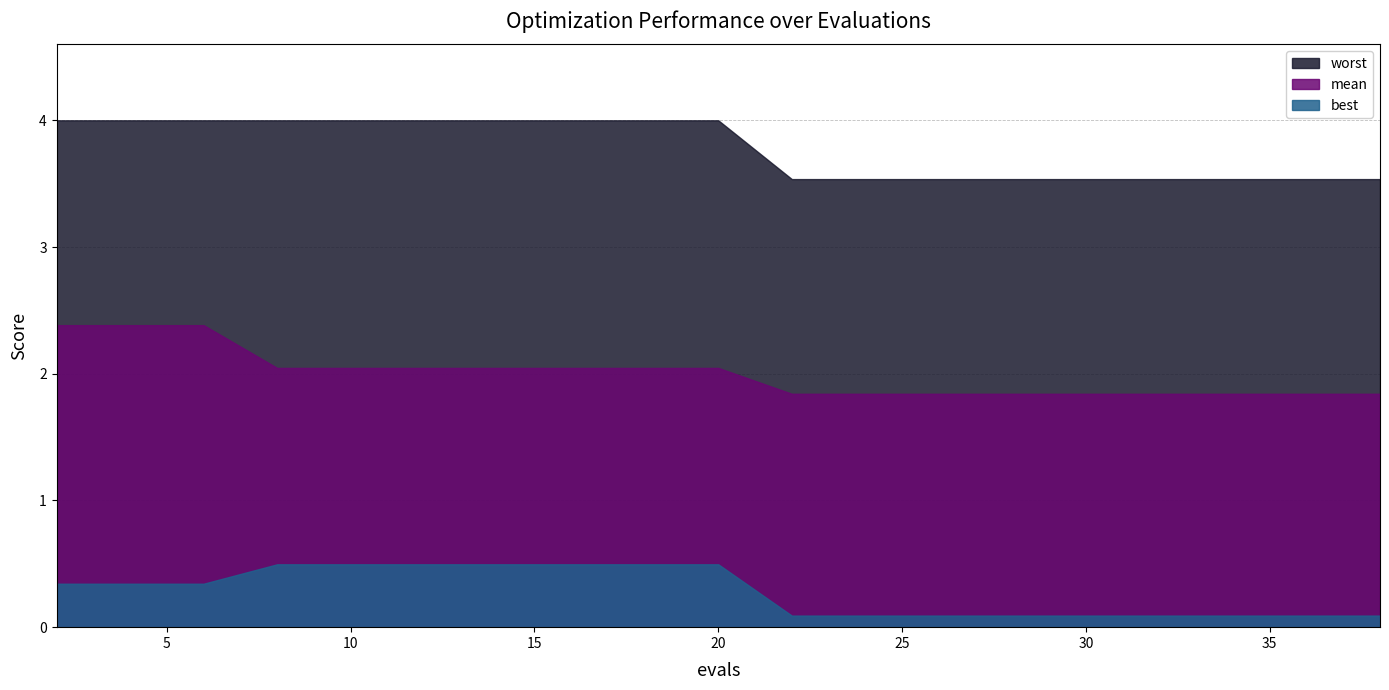

What is the difference between the second highest and second lowest values in the worst series?

0.5